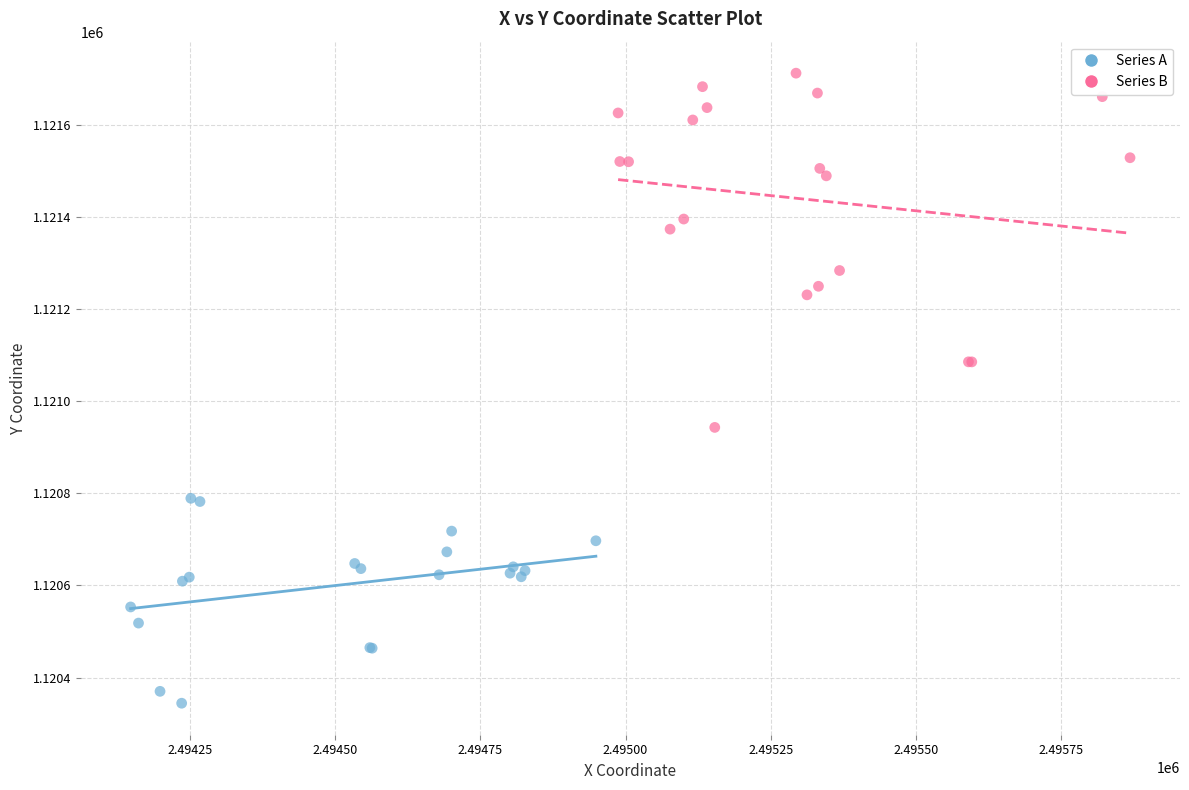

Which series reaches the minimum Y coordinate?

Series A